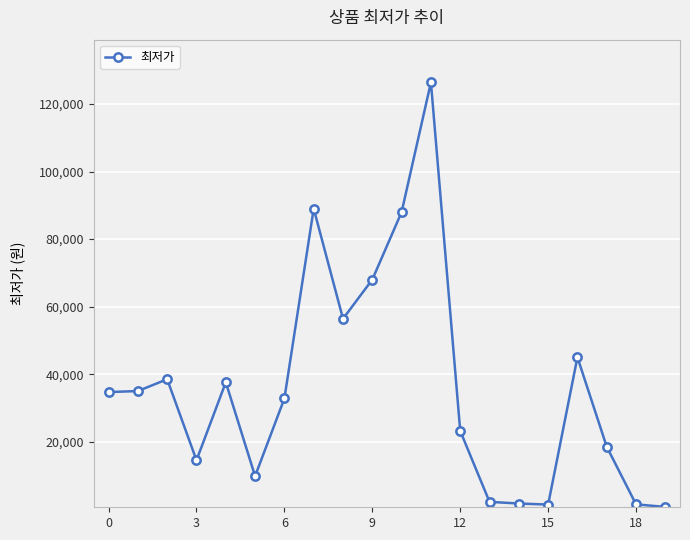

How many data points does each series have?

20